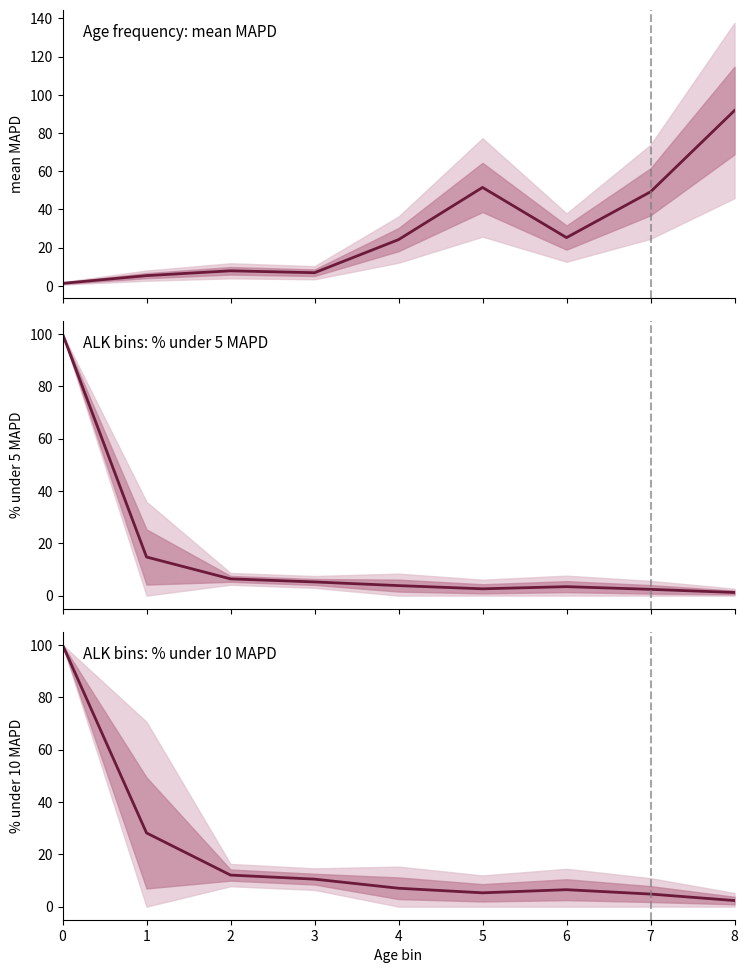

True or false: % under 10 MAPD (mean ALK bins) has a value of 18.9 at 2.

False